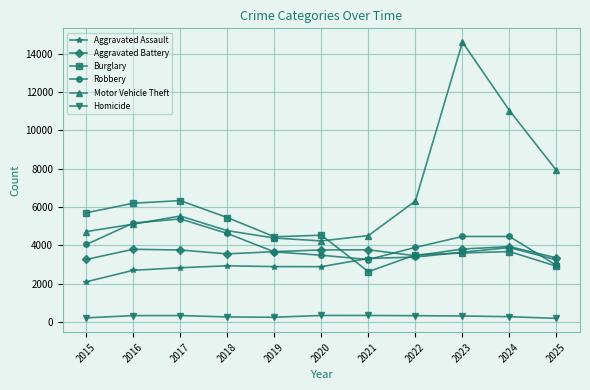

What is the maximum value for Homicide?

343